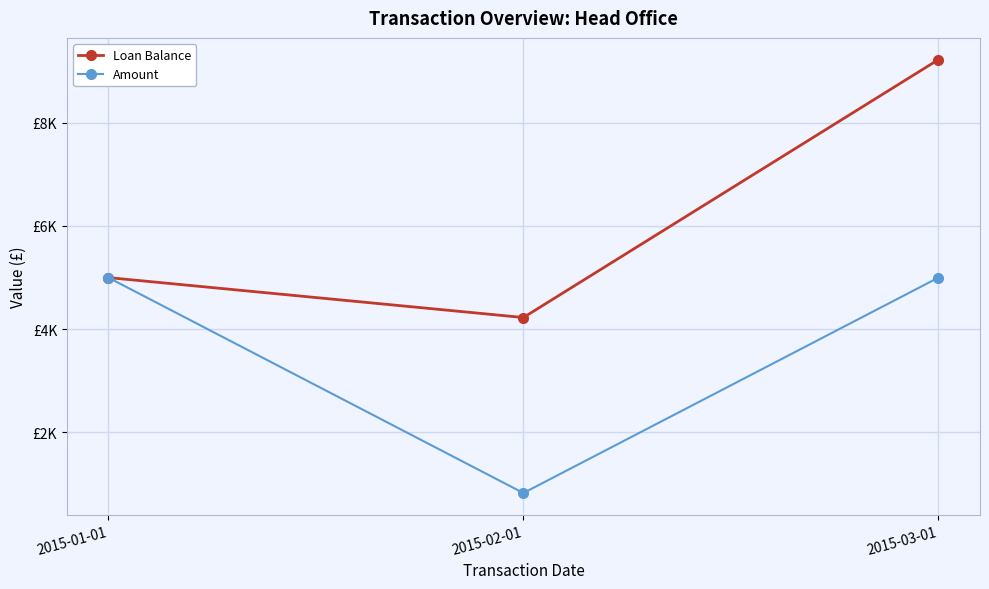

What is the label of the 1st point from the right?

2015-03-01